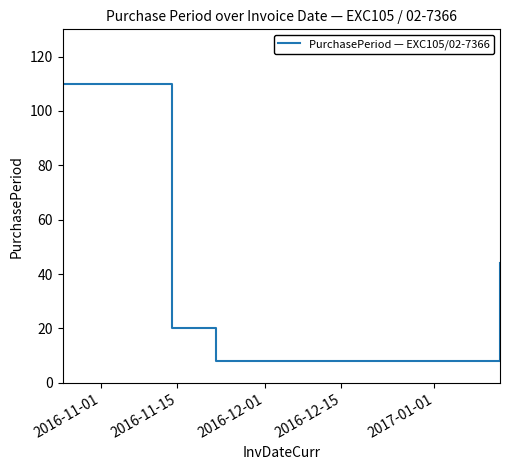

What is the difference between the second highest and second lowest values?

36